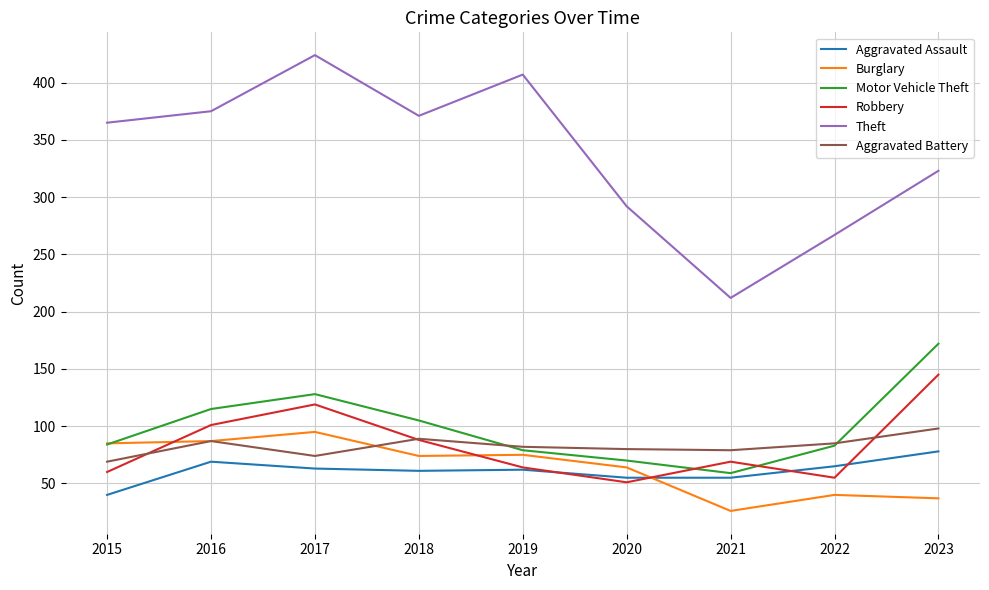

Which series has the largest range (max minus min)?

Theft